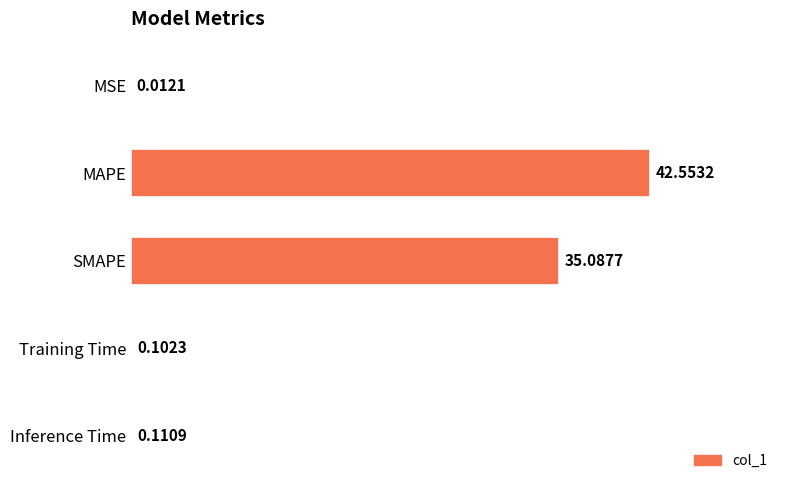

Which category has the highest value across all series?

MAPE